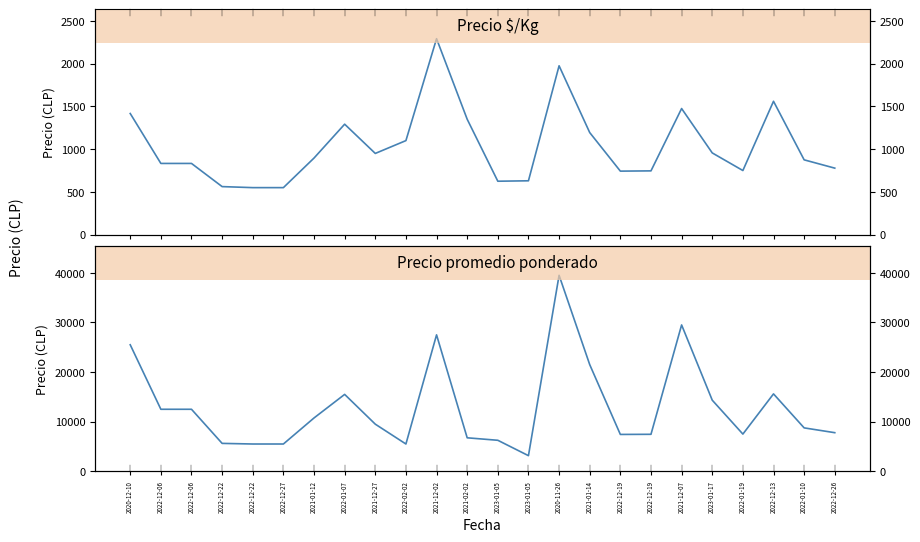

What are all the series names shown in the legend?

Precio $/Kg, Precio promedio ponderado